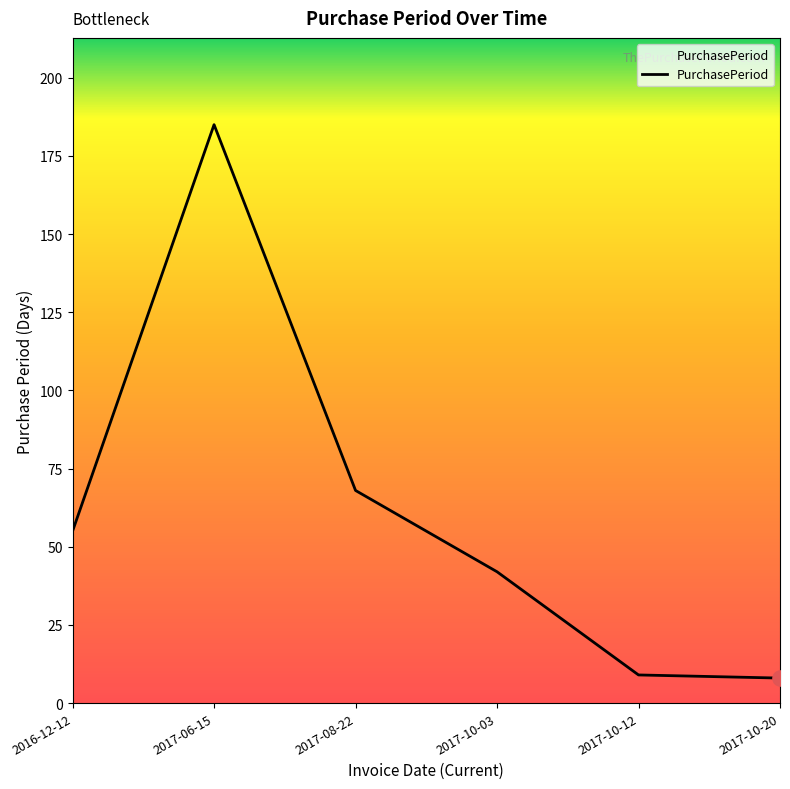

Between 2017-06-15 and 2016-12-12, which is larger?

2017-06-15